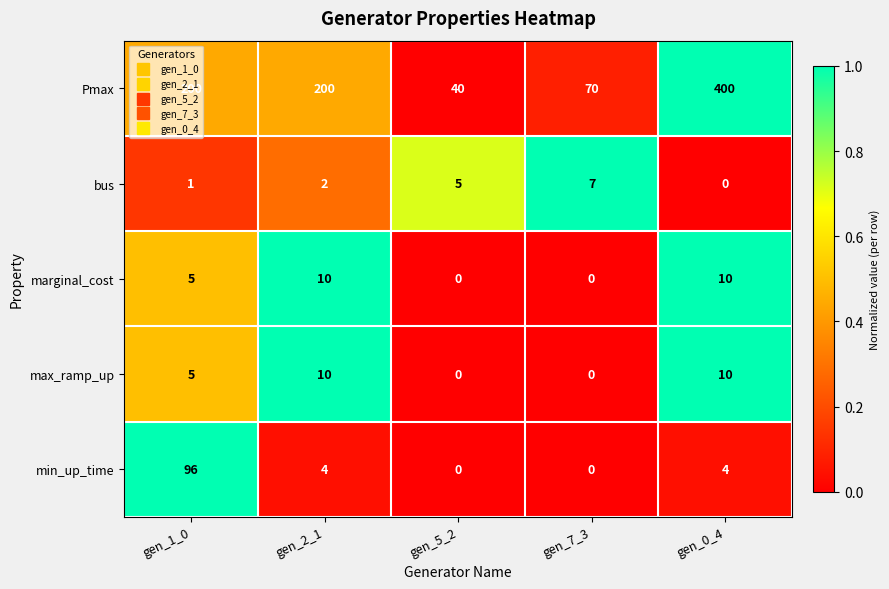

Count the number of data series in this chart.

5